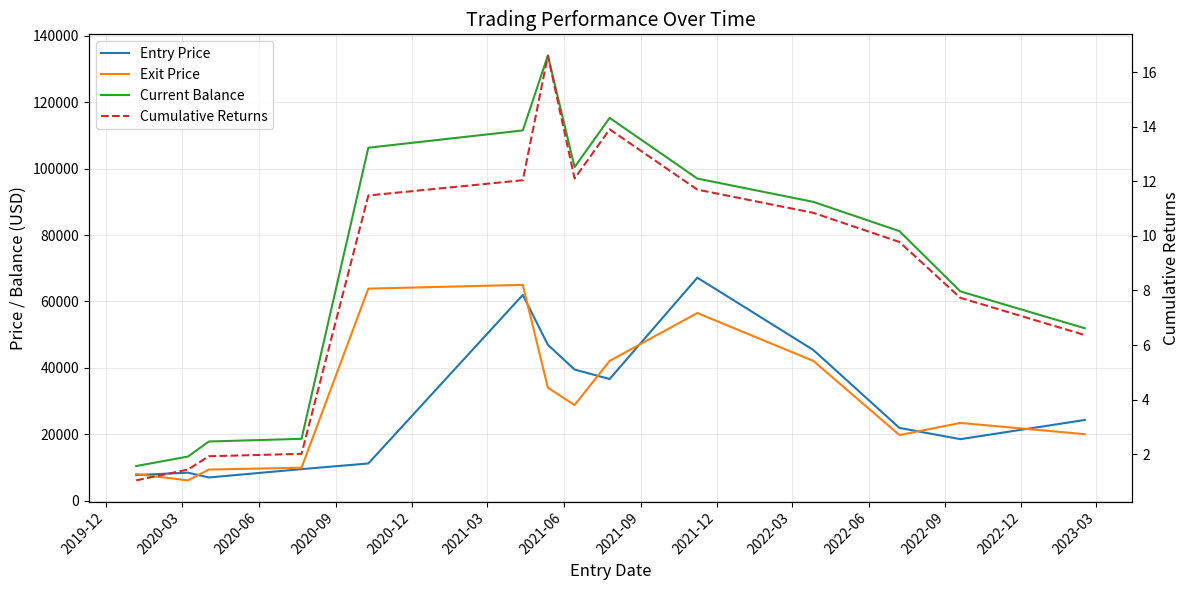

Which series has the largest total across all categories?

Current Balance